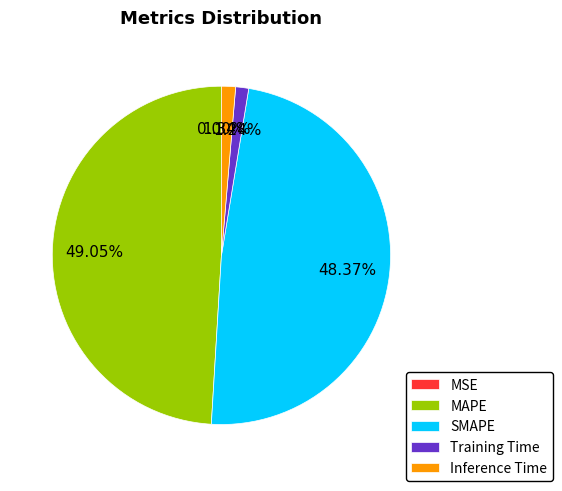

To the nearest percent, what portion does Training Time represent?

1%